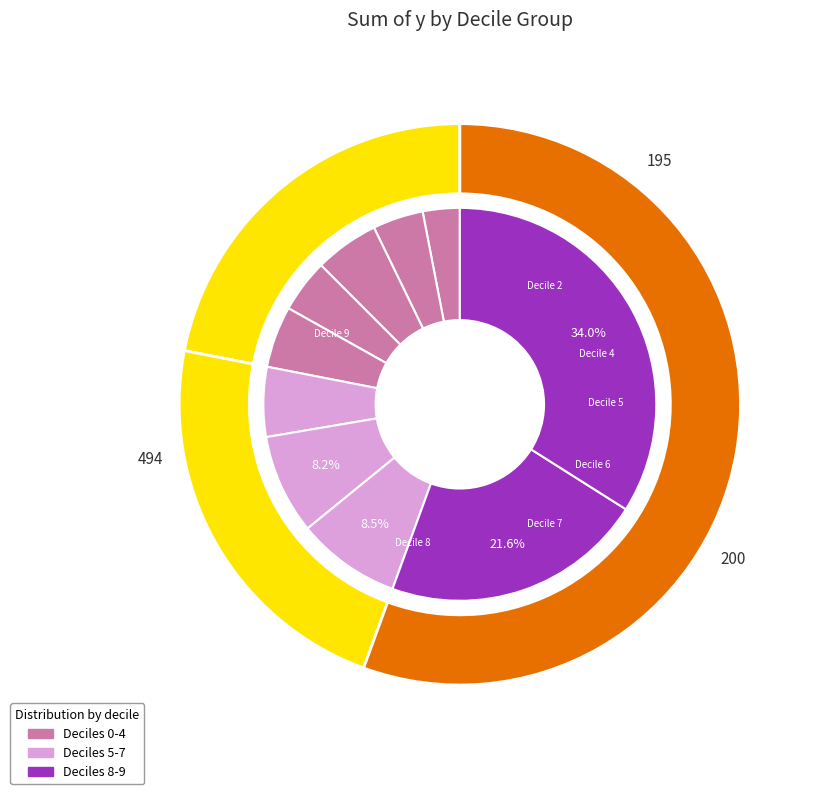

Do 5 and 0 together represent more than half of the pie?

No